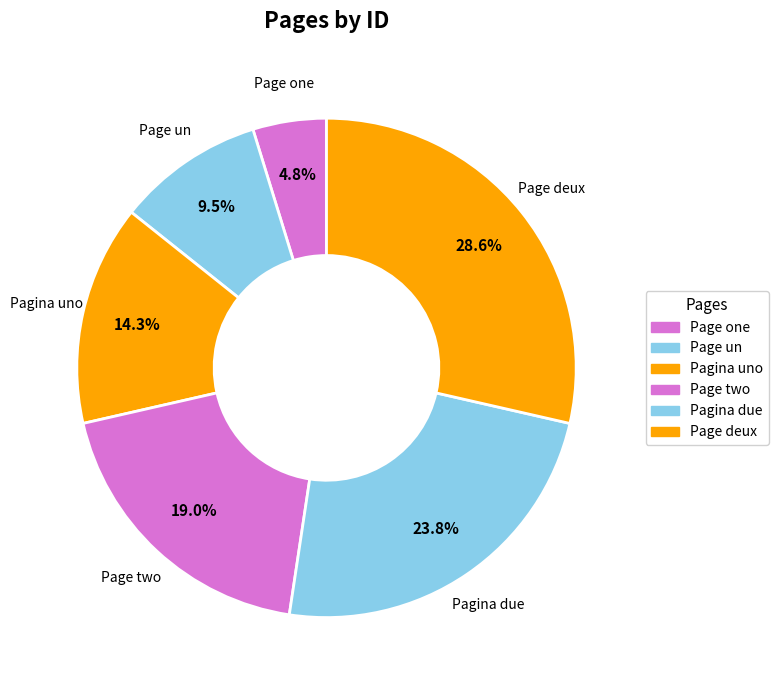

How many segments does this pie chart have?

6